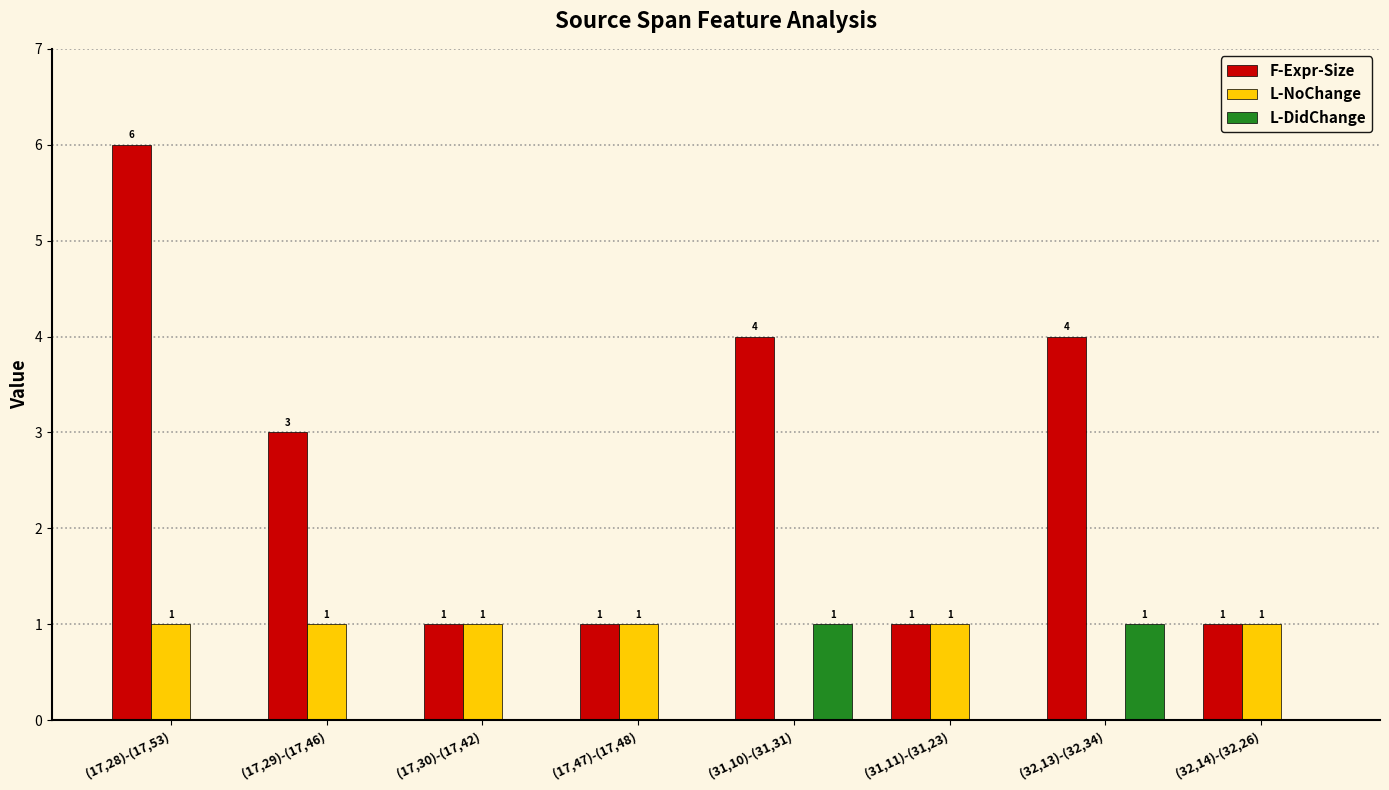

How many positive values does the L-DidChange series have?

2